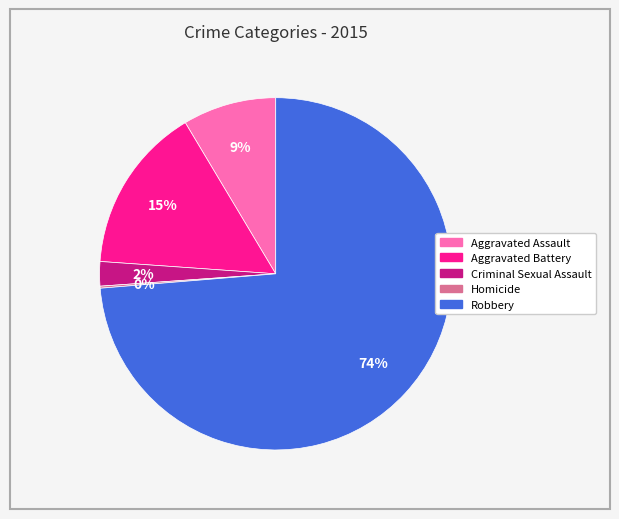

Which has a higher value, Criminal Sexual Assault or Aggravated Battery?

Aggravated Battery